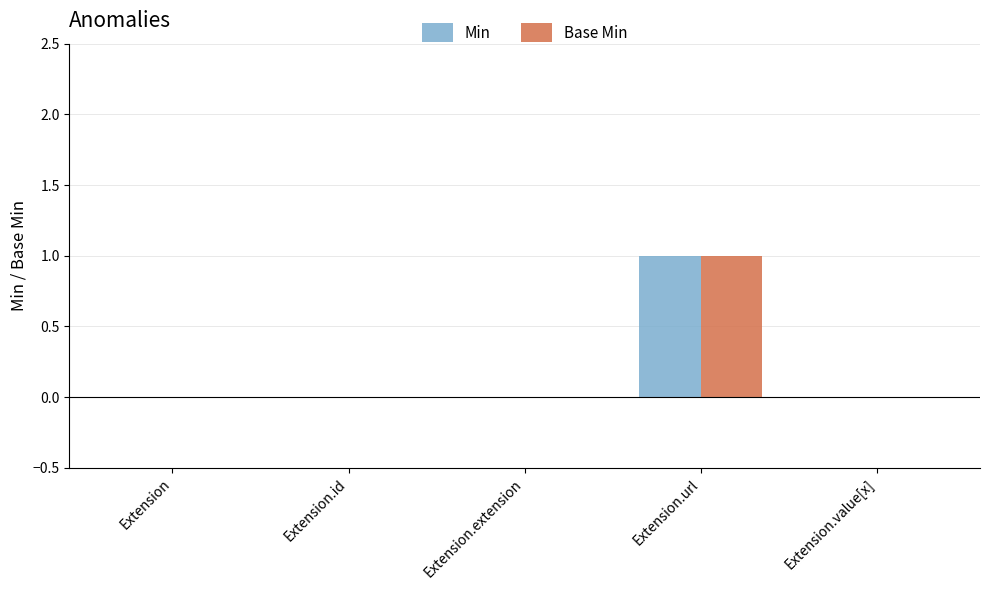

What is the highest value of the Base Min series?

1